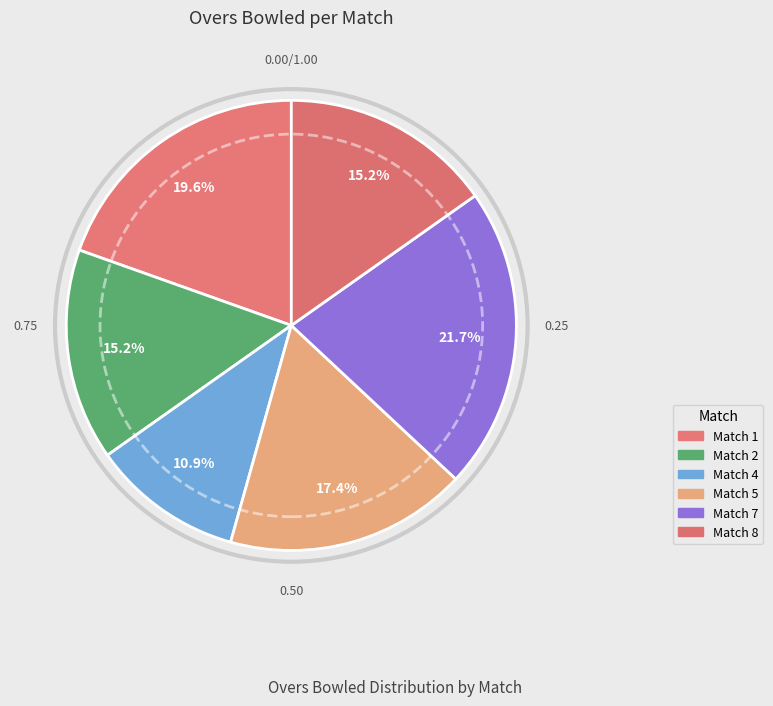

Is it true that Match 8 is 15% of the pie?

True